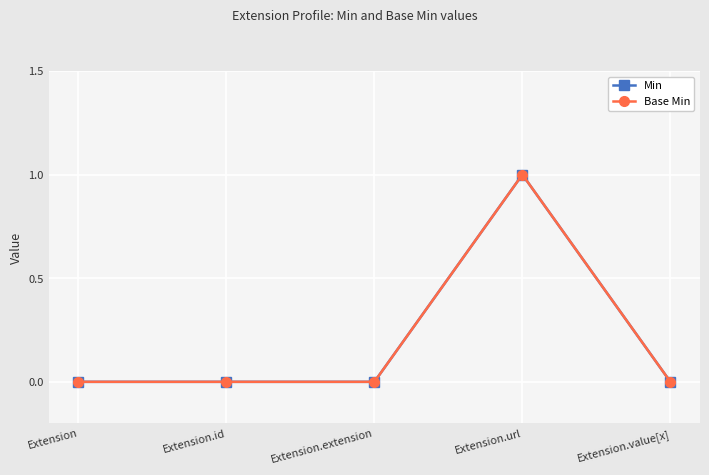

Rank the categories by Base Min value from highest to lowest.

Extension.url, Extension, Extension.id, Extension.extension, Extension.value[x]